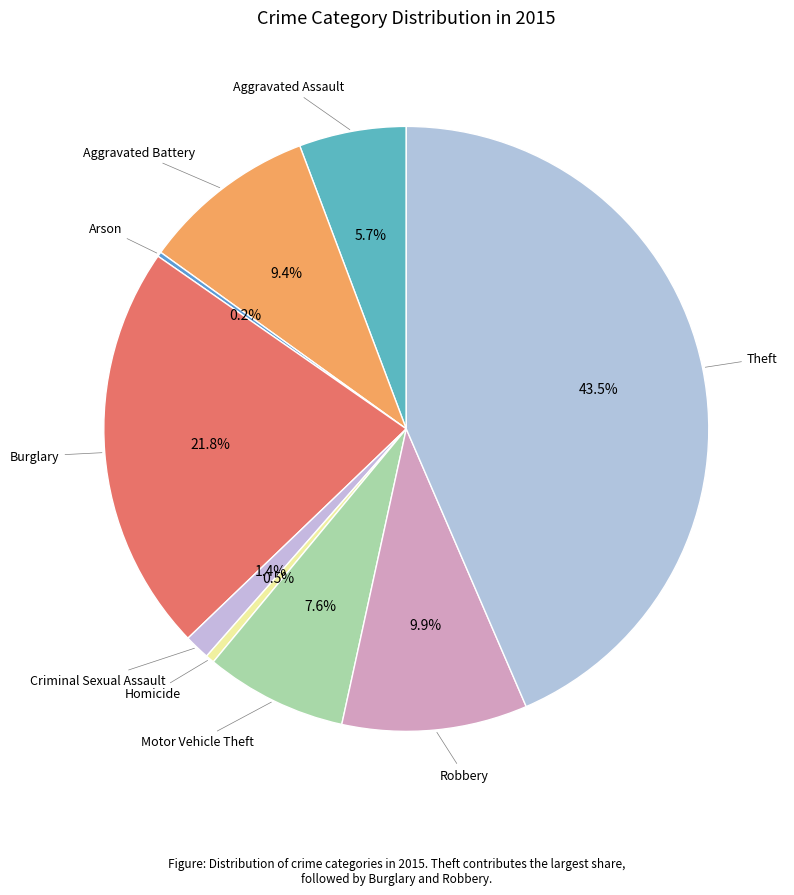

To the nearest percent, what is the average slice percentage?

11%